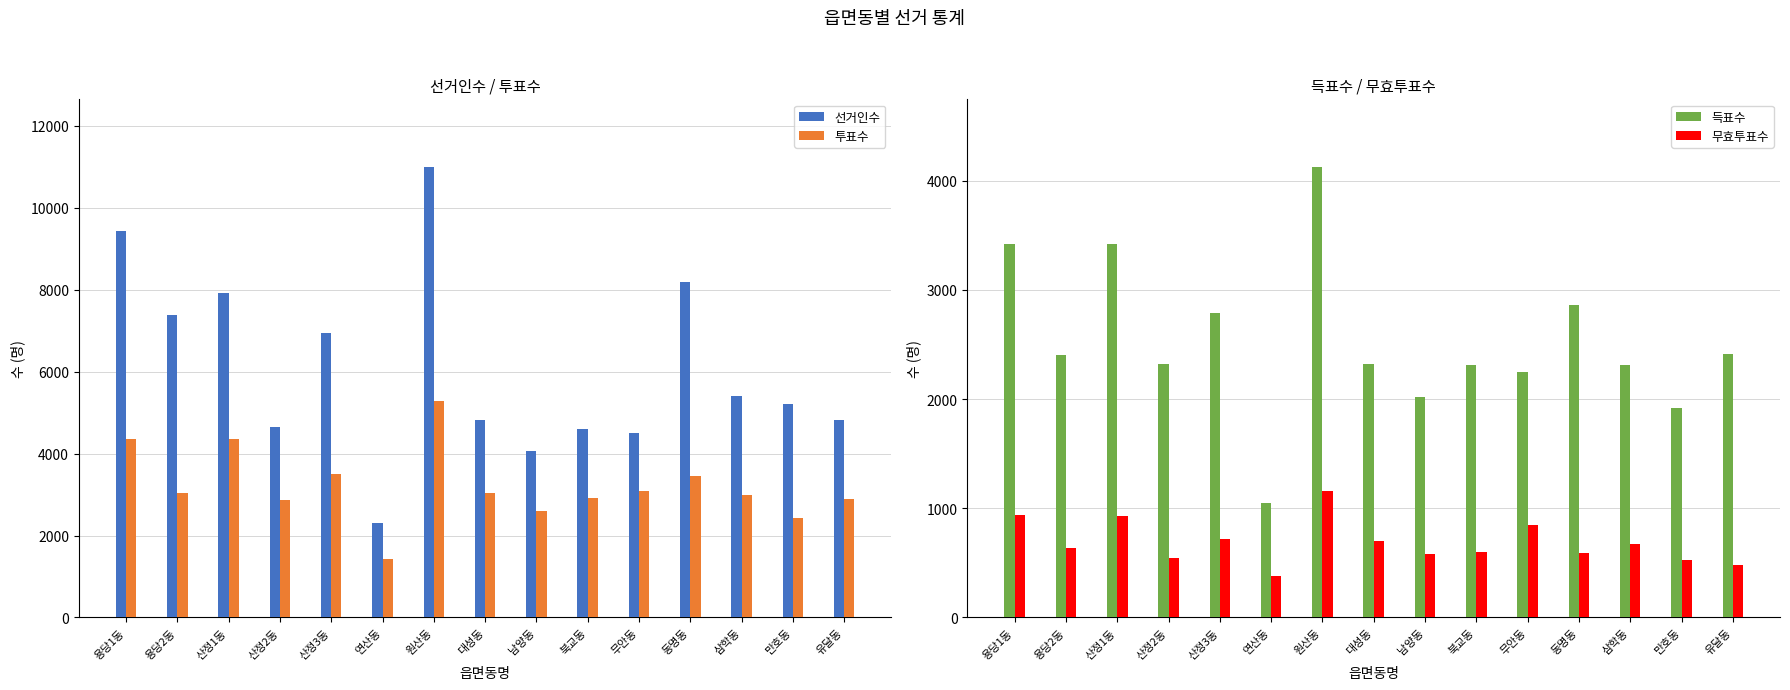

At which label does 선거인수 first exceed 5200?

용당1동